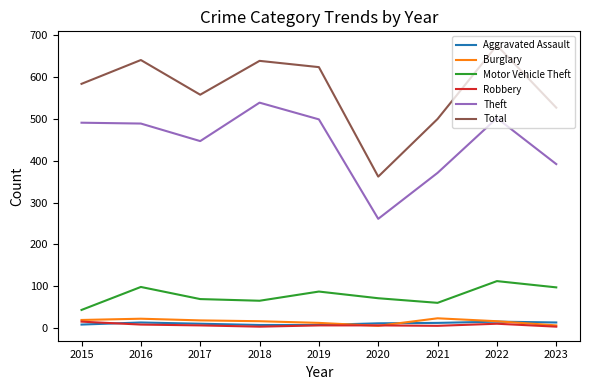

Which category has the highest value in the Total series?

2022